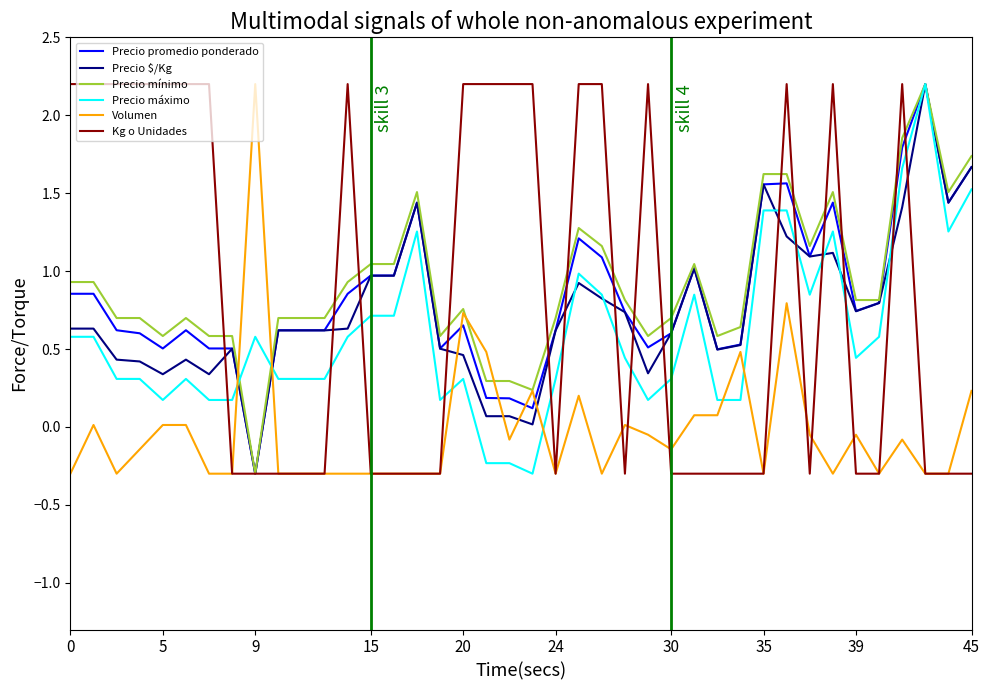

What is the minimum value for Precio máximo?

-0.3